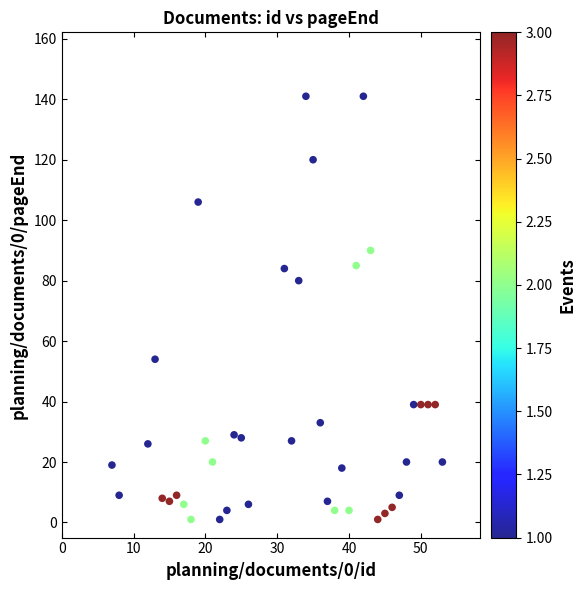

What is the range of Y values (max minus min)?

140